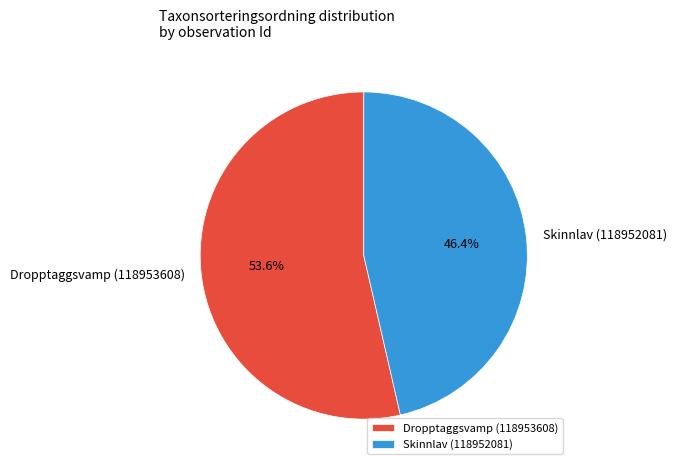

What is the smallest slice in the pie chart?

Skinnlav (118952081)